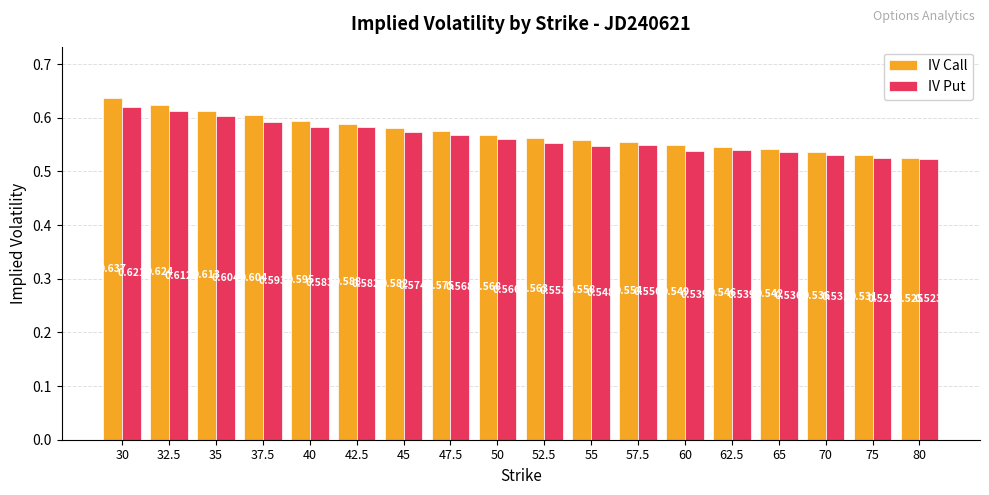

At how many categories does at least one series exceed 0?

18